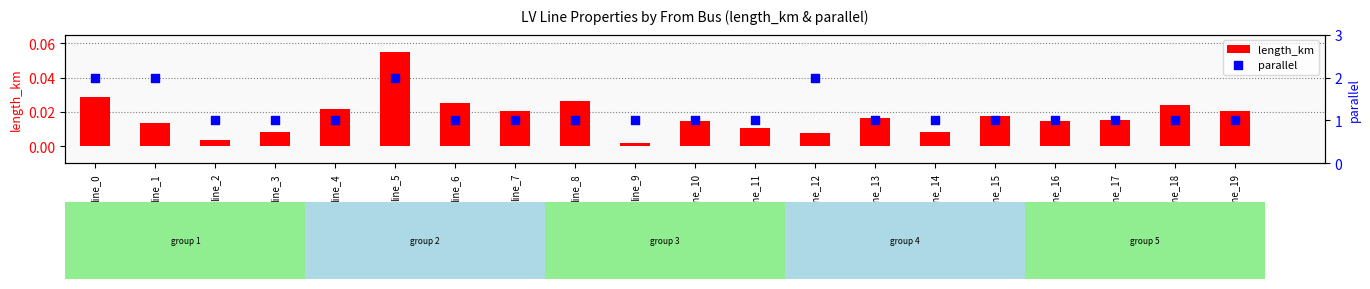

Which series reaches the minimum Y coordinate?

length_km